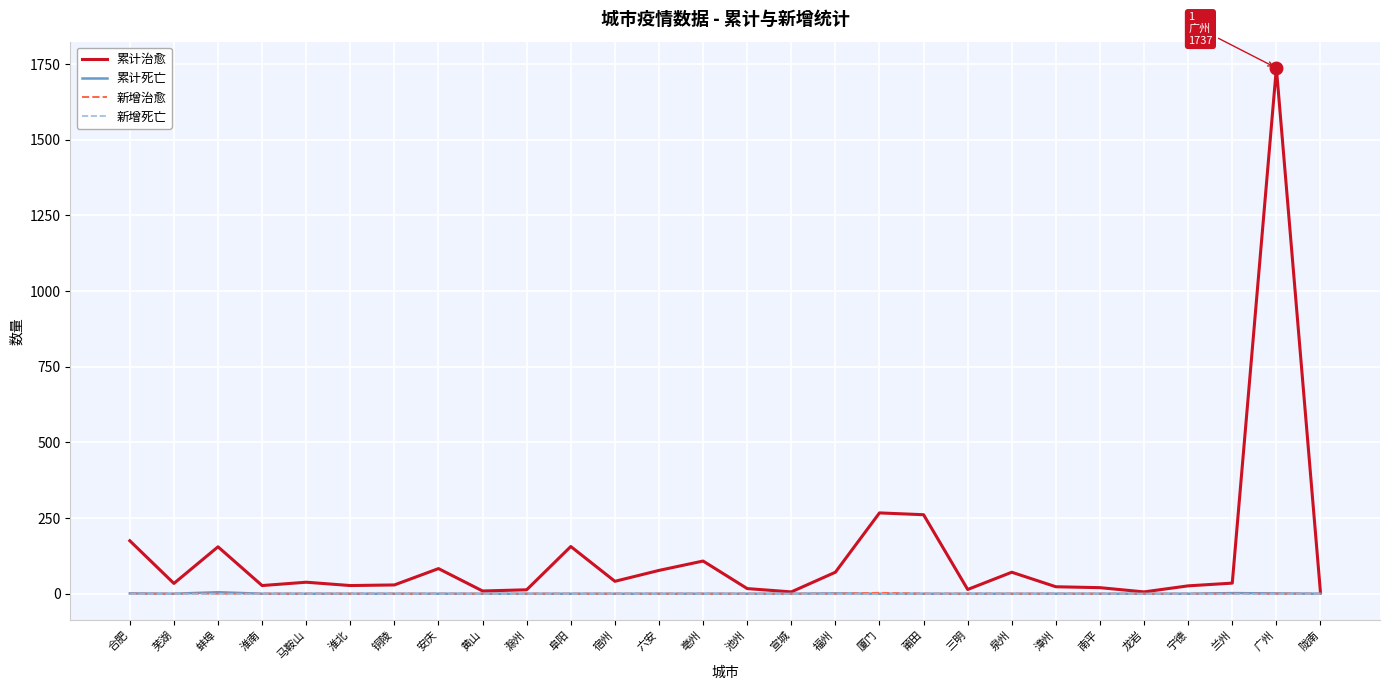

Which series has the largest range (max minus min)?

累计治愈